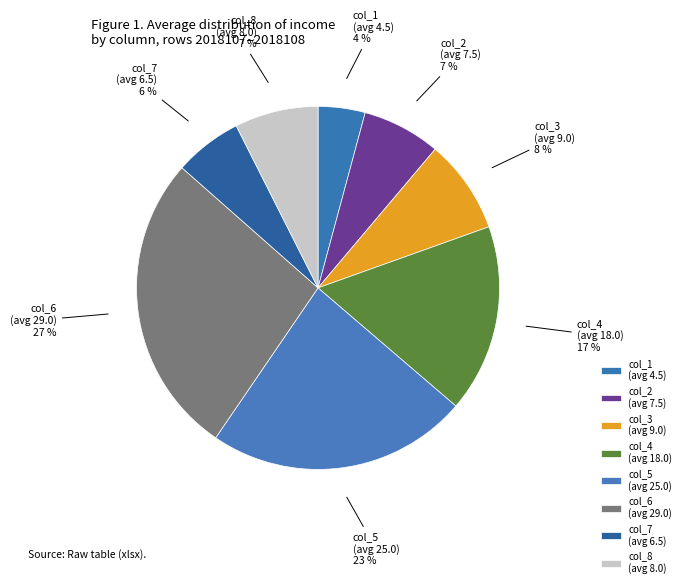

Which has a higher value, col_1 or col_6?

col_6